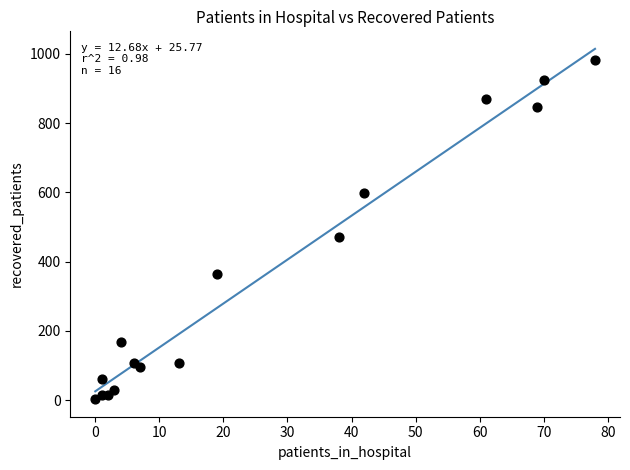

What Y value in the scatter plot is closest to 493?

472